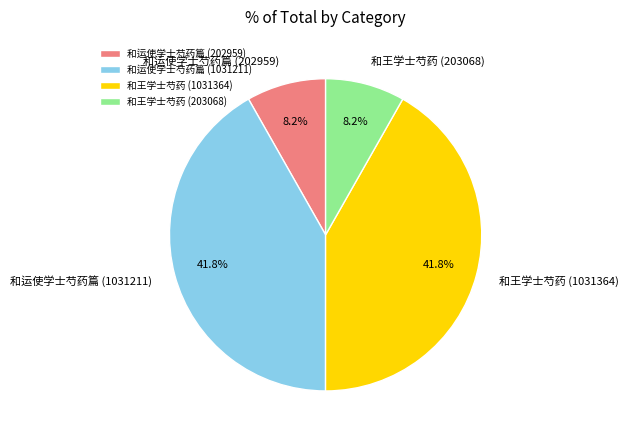

Combined, what portion of the pie is 和王学士芍药 (203068) and 和运使学士芍药篇 (202959)?

16.4%